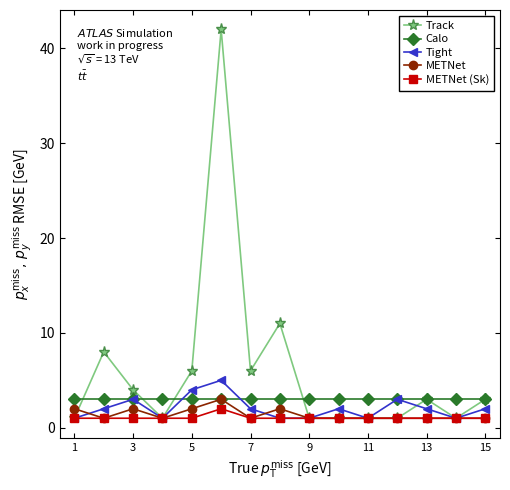

What is the value of the METNet point at the 15th from the left?

1